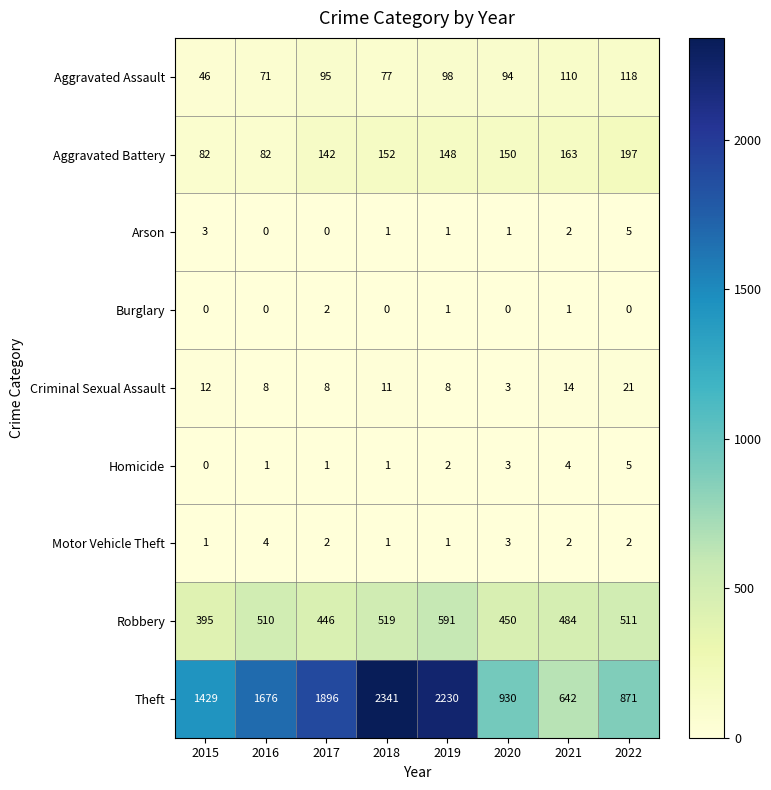

Rank the categories by Robbery value from highest to lowest.

2019, 2018, 2022, 2016, 2021, 2020, 2017, 2015